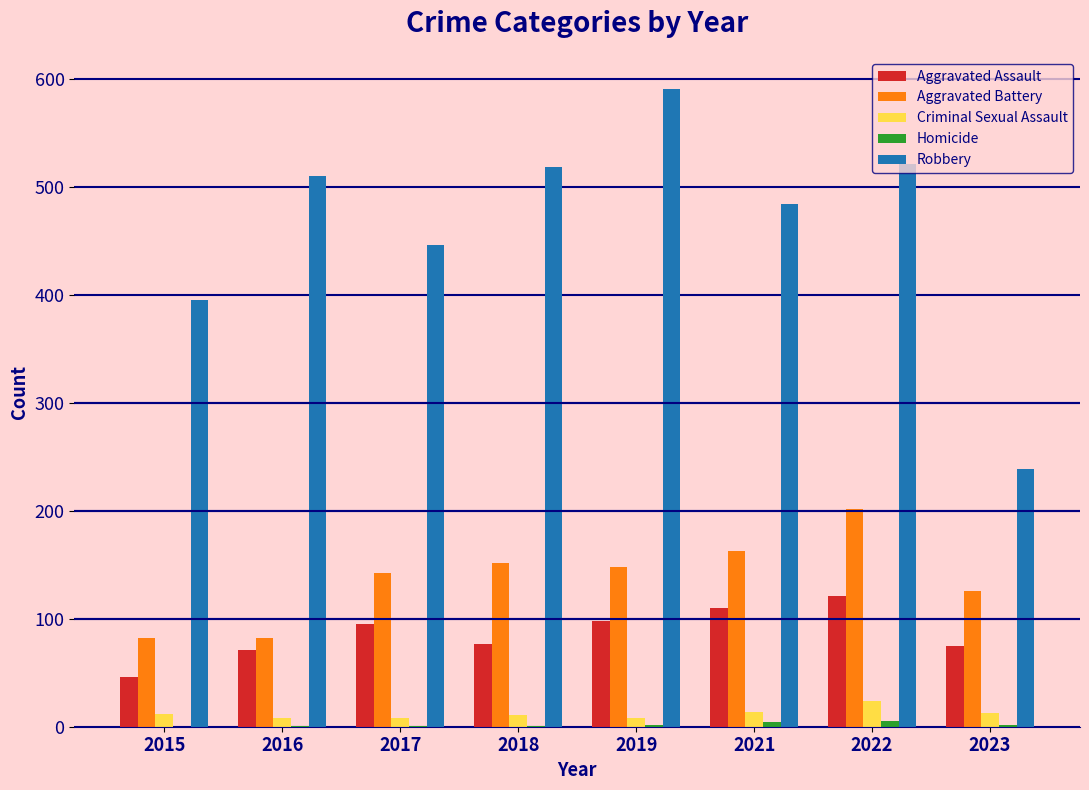

True or false: Robbery has a value of 854 at 2016.

False